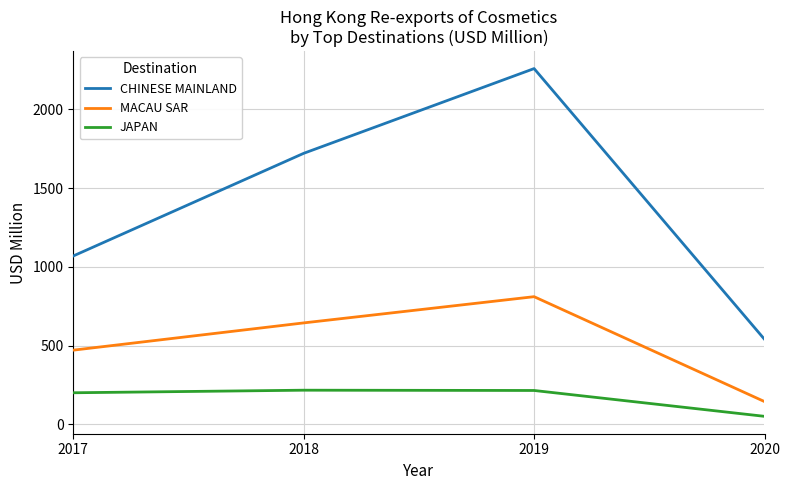

What is the sum of the JAPAN values at 2019 and 2017?

414.6